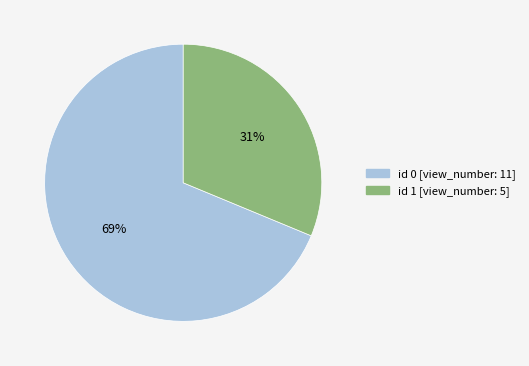

To the nearest percent, what is the average slice percentage?

50%